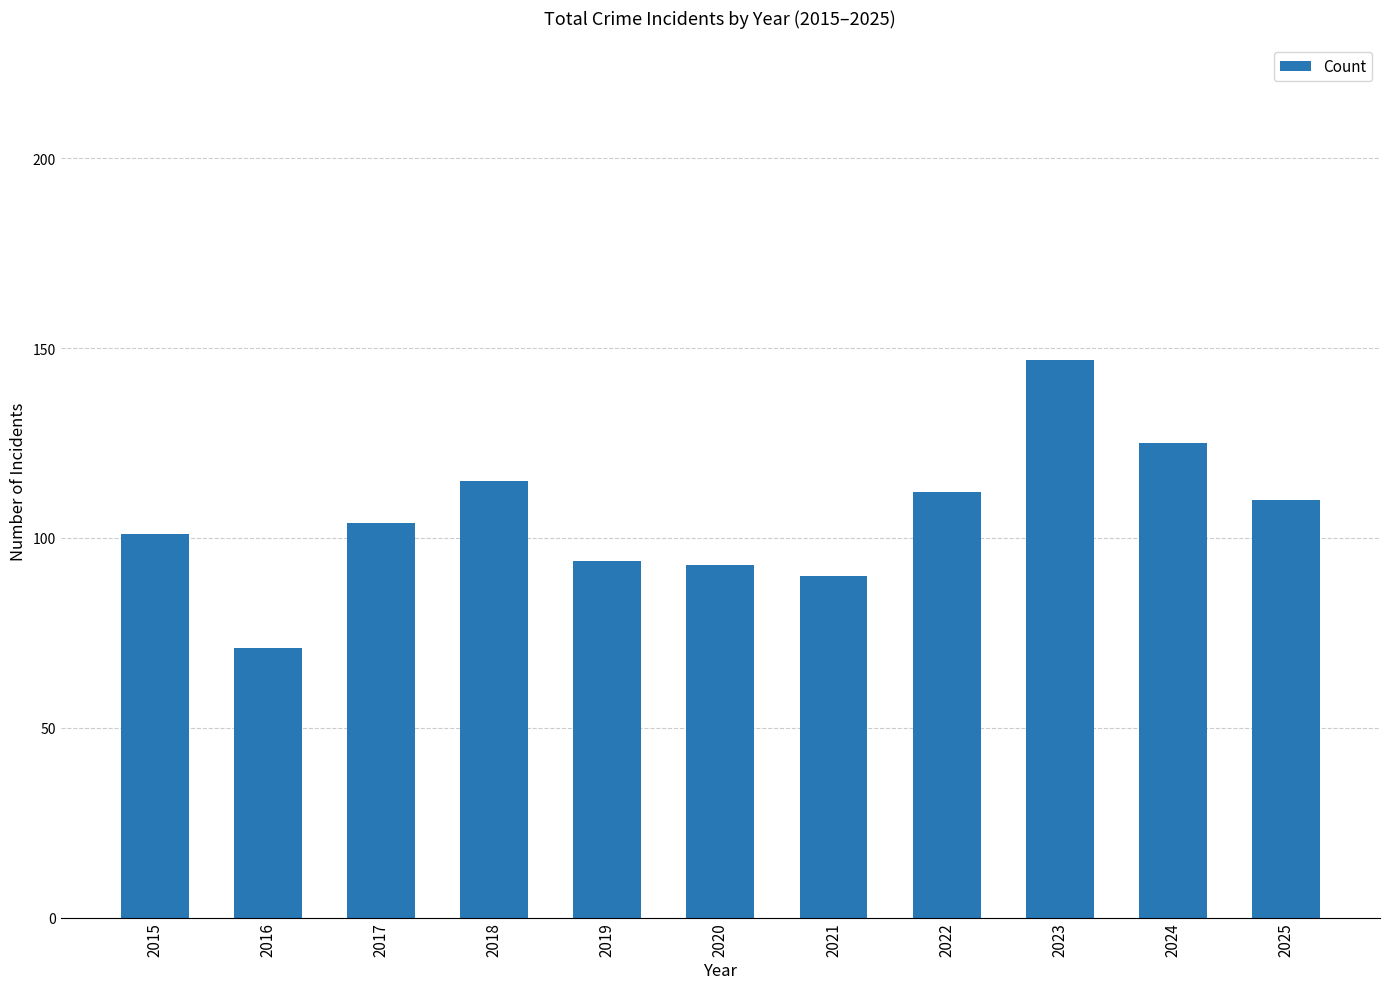

What is the smallest value displayed?

71